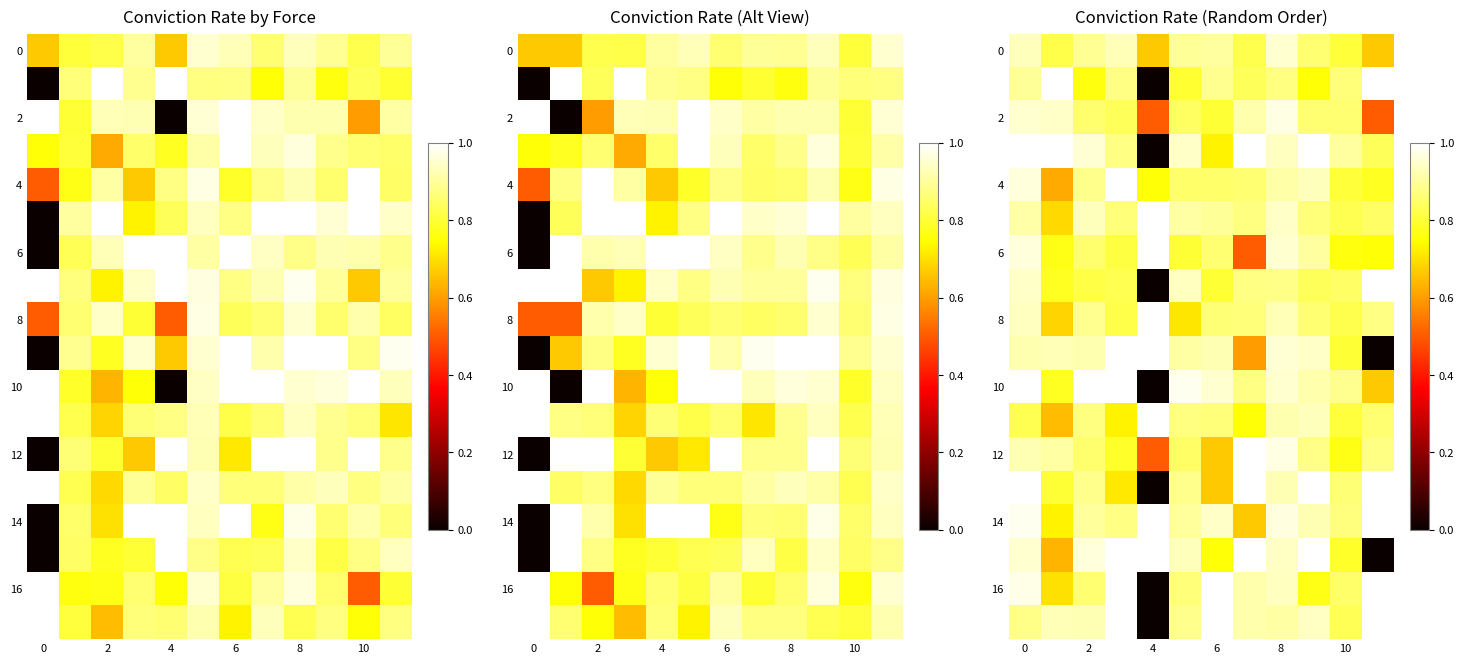

What is the maximum value for 6?

1.0